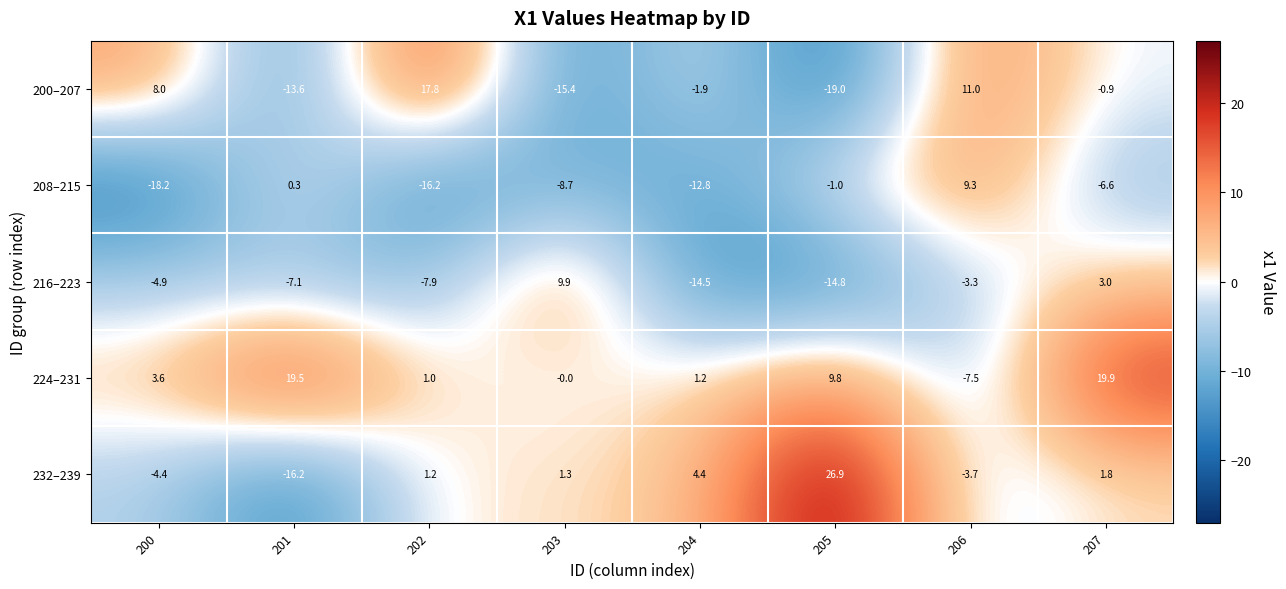

At which label is 216–223 closest to -2?

206